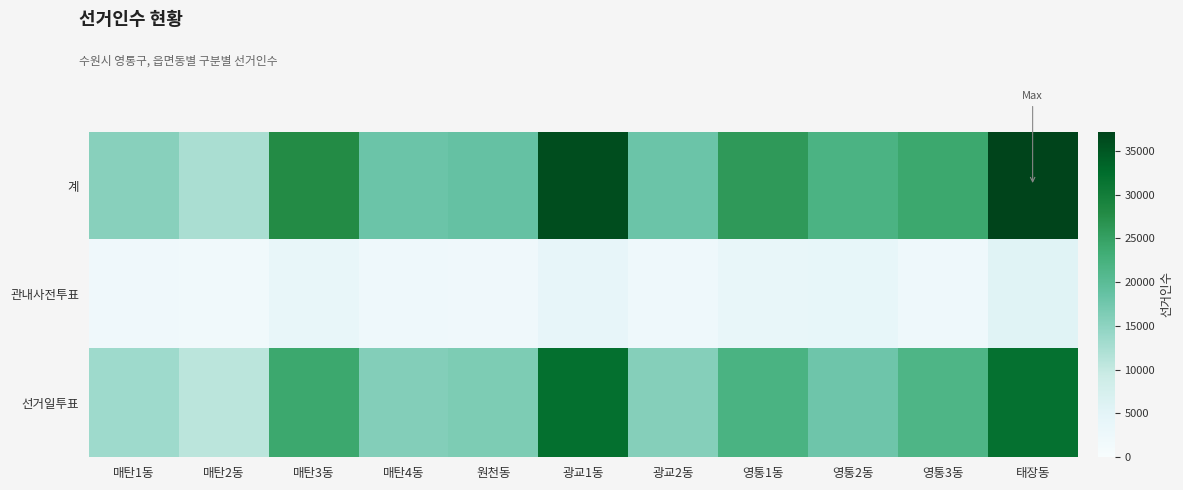

Reading right to left, extract all data points from this chart.

계: 태장동=37203	영통3동=23842	영통2동=21913	영통1동=25894	광교2동=18088	광교1동=36103	원천동=18652	매탄4동=18091	매탄3동=27862	매탄2동=12488	매탄1동=15487
관내사전투표: 태장동=5456	영통3동=2282	영통2동=4039	영통1동=3900	광교2동=2305	광교1동=4178	원천동=2097	매탄4동=2235	매탄3동=3887	매탄2동=1697	매탄1동=2087
선거일투표: 태장동=31747	영통3동=21560	영통2동=17874	영통1동=21994	광교2동=15783	광교1동=31925	원천동=16555	매탄4동=15856	매탄3동=23975	매탄2동=10791	매탄1동=13400